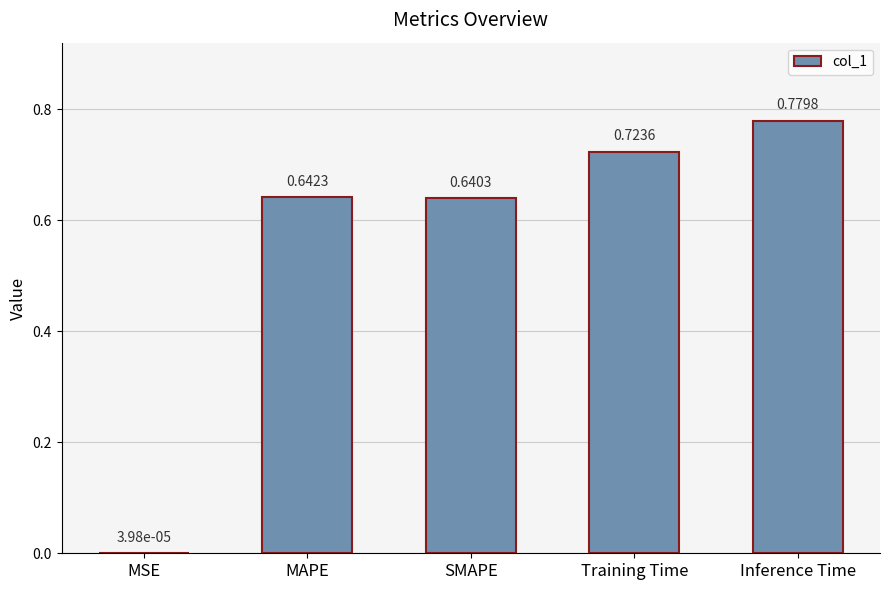

What is the sum of all values?

2.8